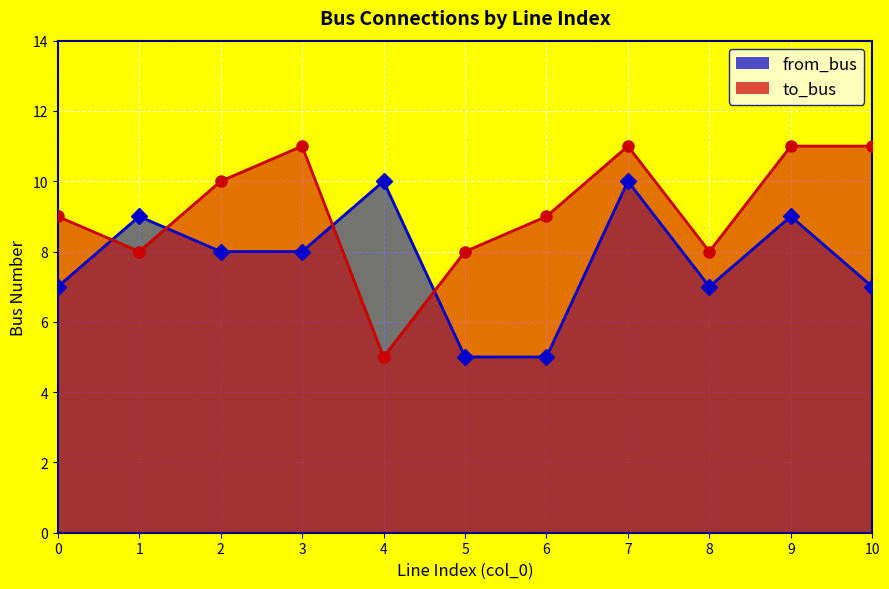

What is the difference between the highest and lowest values at 4?

5